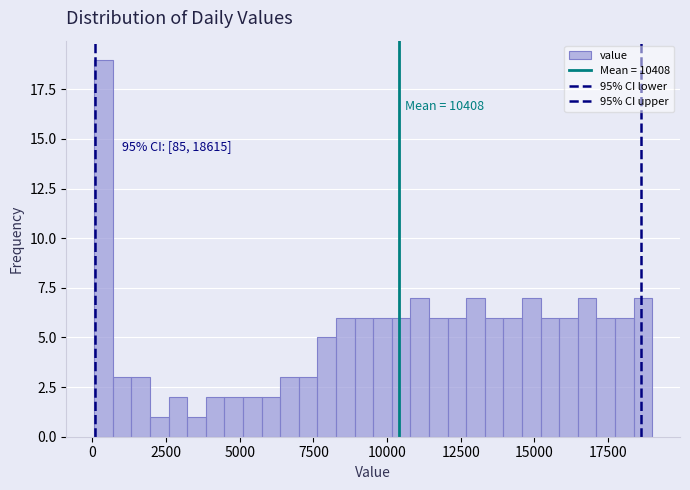

Around what value on the x-axis is the tallest bar? Give the approximate position of its centre, as read against the axis.

500